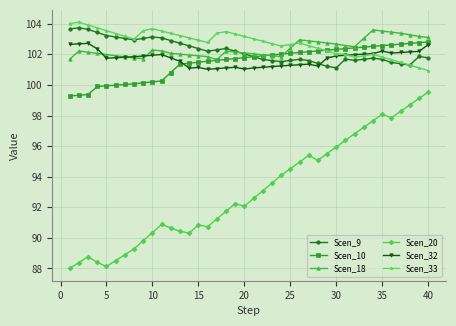

Which series has the largest range (max minus min)?

Scen_20